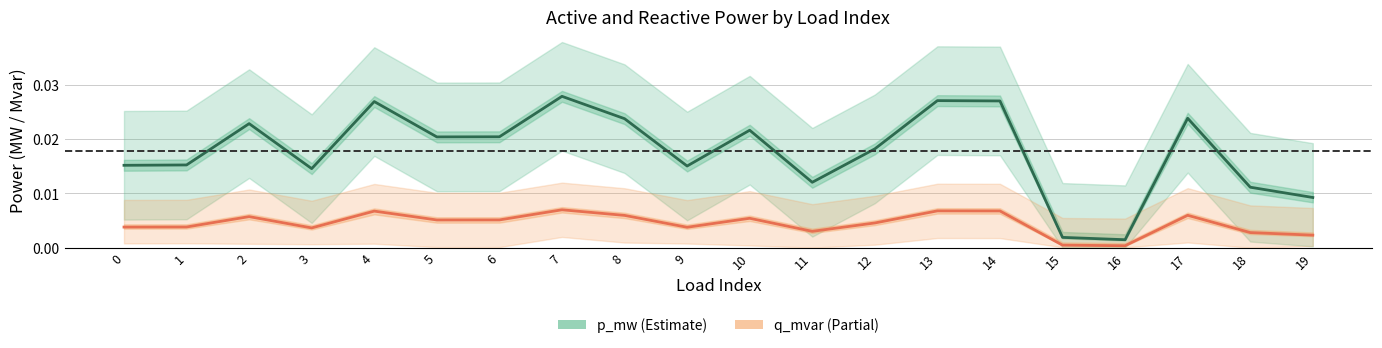

Which series has the largest range (max minus min)?

p_mw (Estimate)